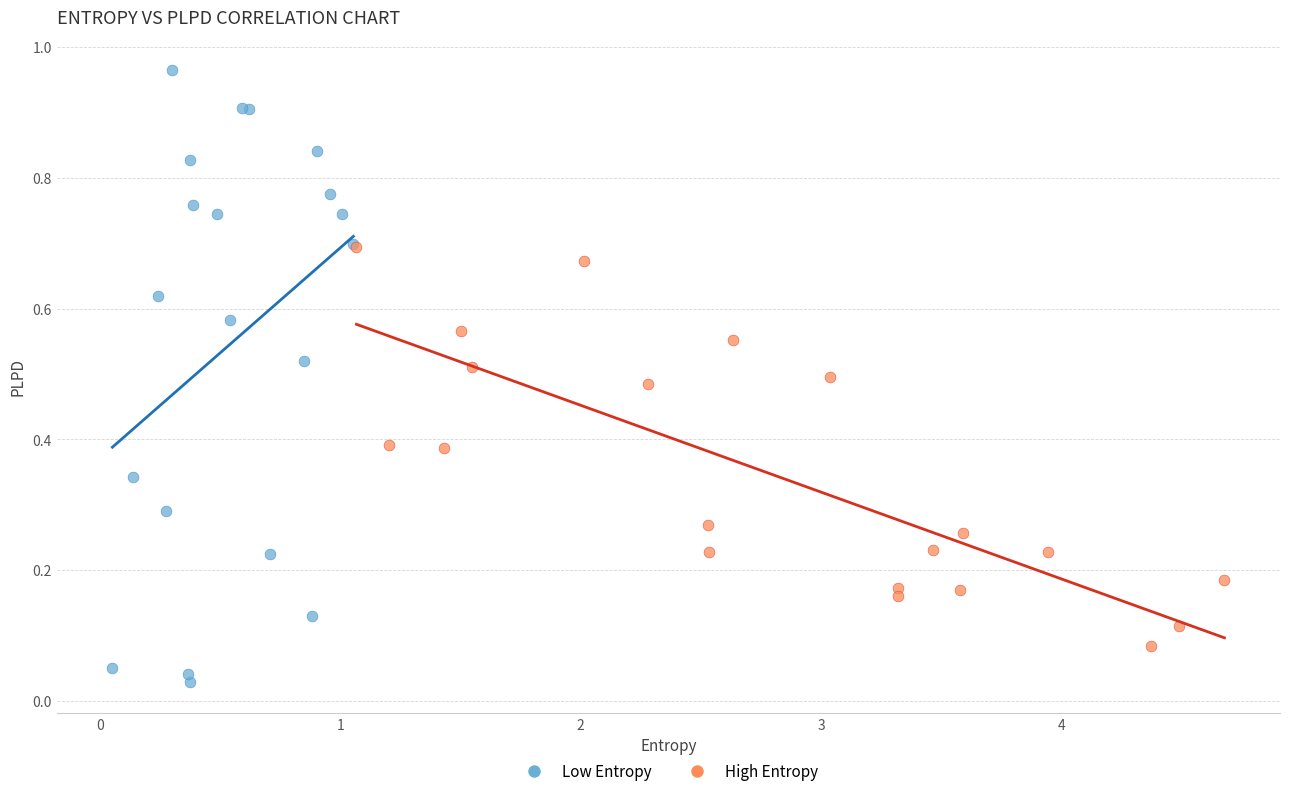

Which series has the widest spread of Y values?

Low Entropy